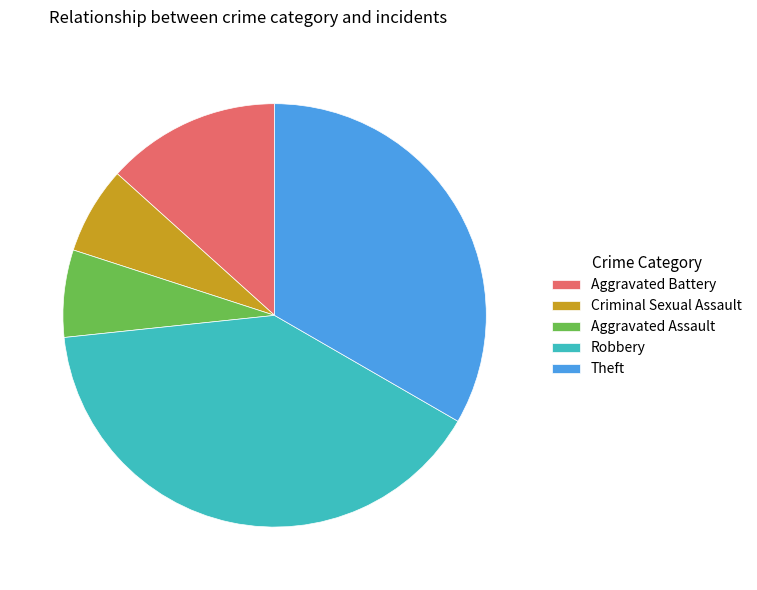

Approximately how many times larger is the value at Criminal Sexual Assault compared to Robbery?

0.2